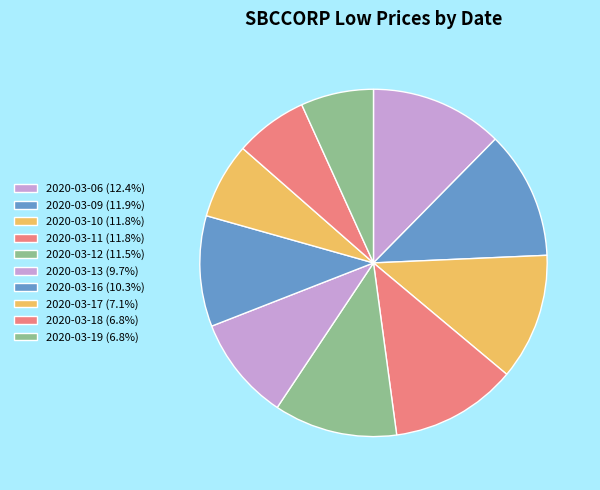

To the nearest percent, what percentage of the pie is 2020-03-11?

12%